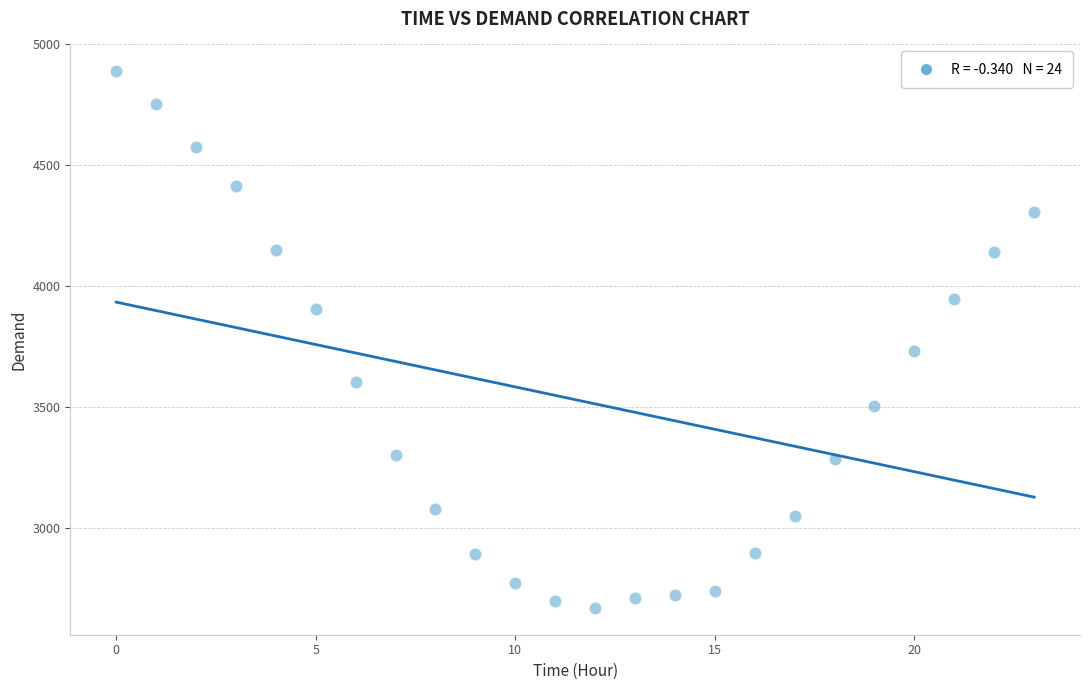

What Y value in the scatter plot is closest to 3779?

3733